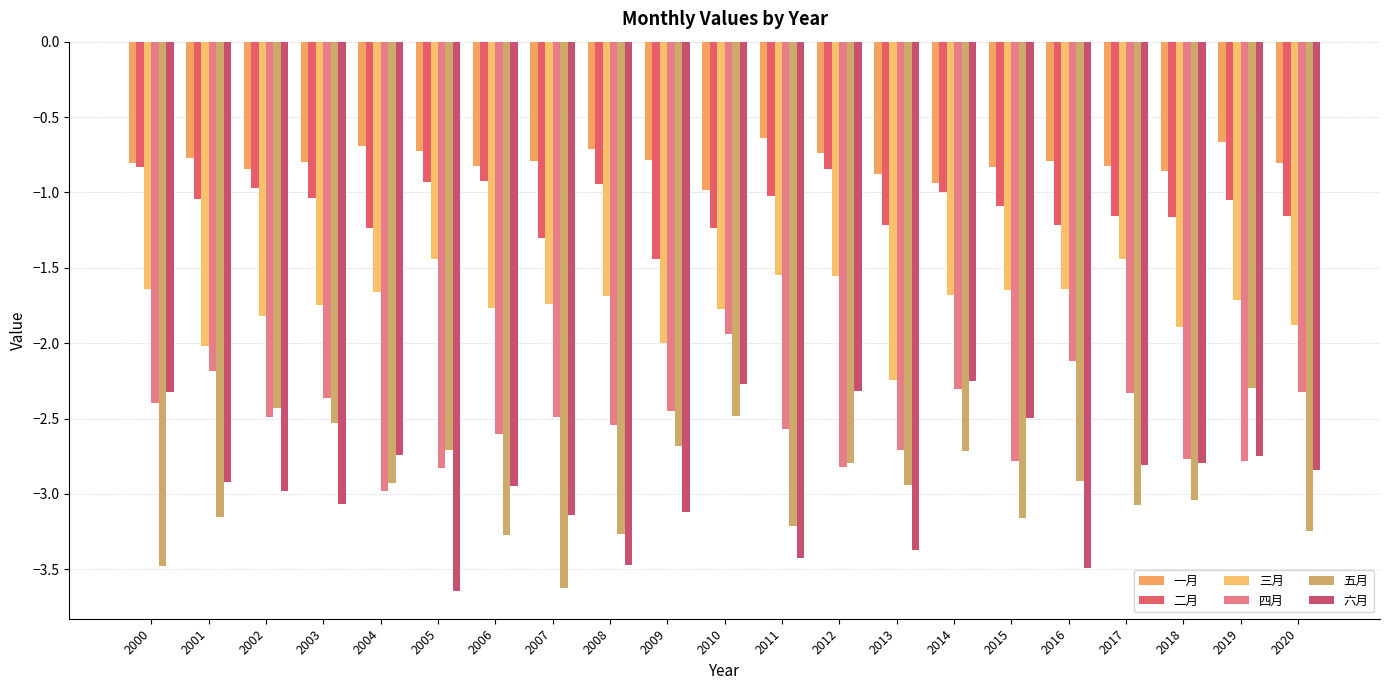

How many bars are there in total?

126